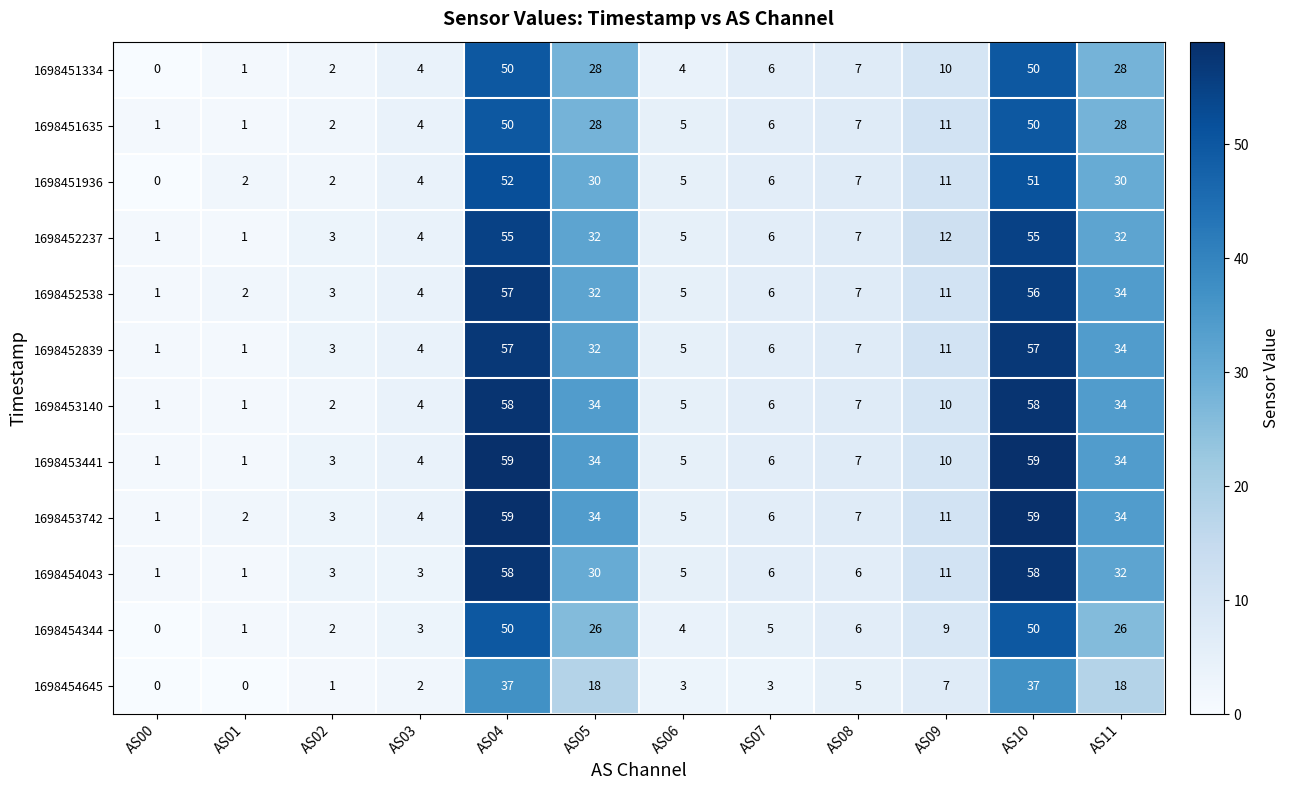

What is the difference between the highest and lowest values at AS11?

16